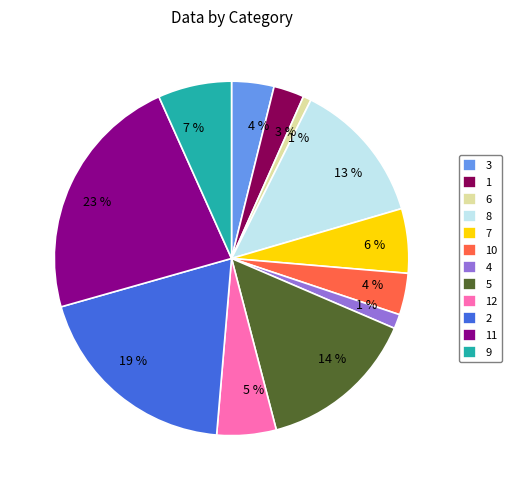

Is there a majority slice in this chart?

No